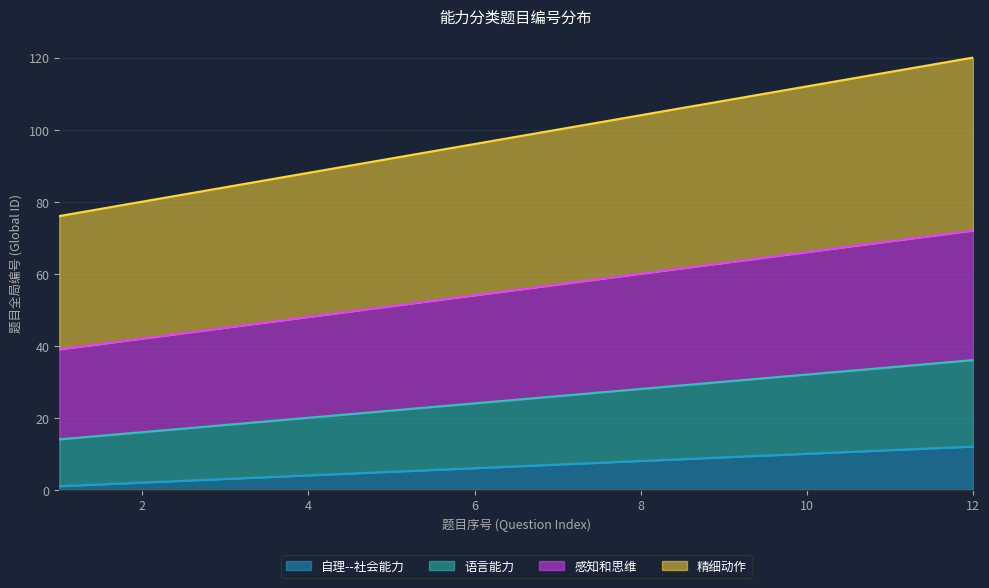

At how many categories does at least one series exceed 56?

12